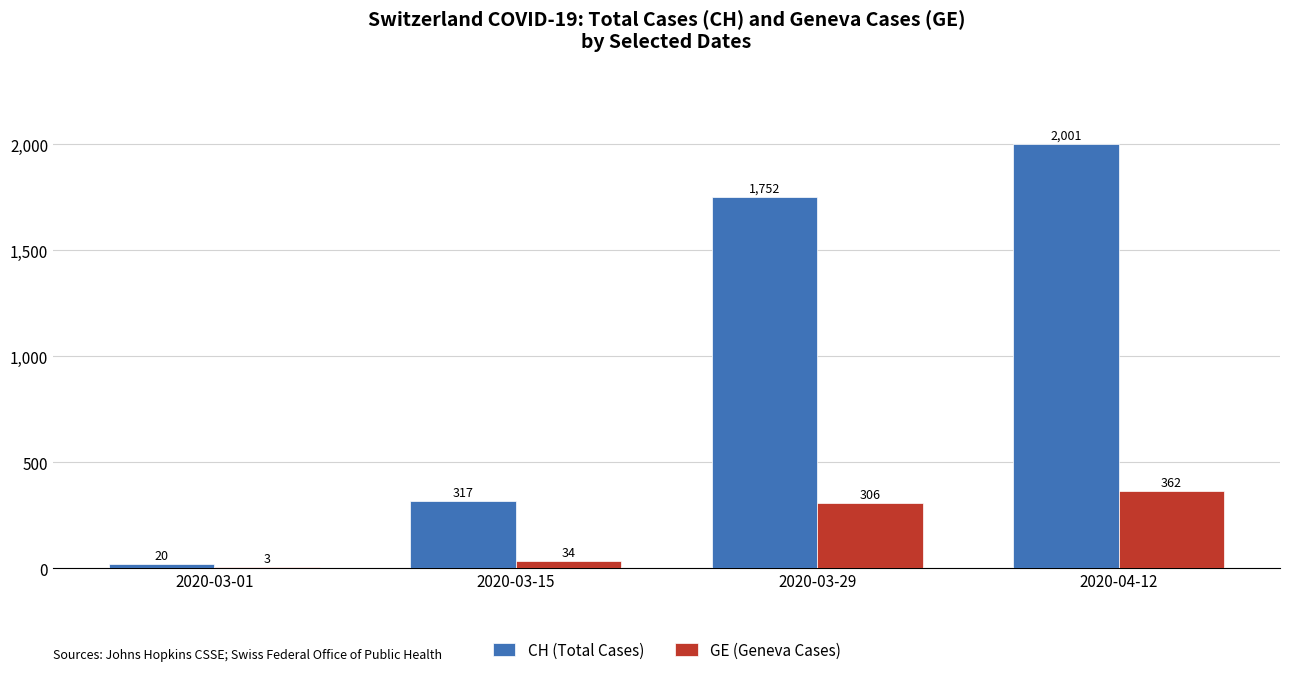

Reading left to right, what are all the values shown in this chart?

CH (Total Cases): 2020-03-01=20	2020-03-15=317	2020-03-29=1752	2020-04-12=2001
GE (Geneva Cases): 2020-03-01=3	2020-03-15=34	2020-03-29=306	2020-04-12=362